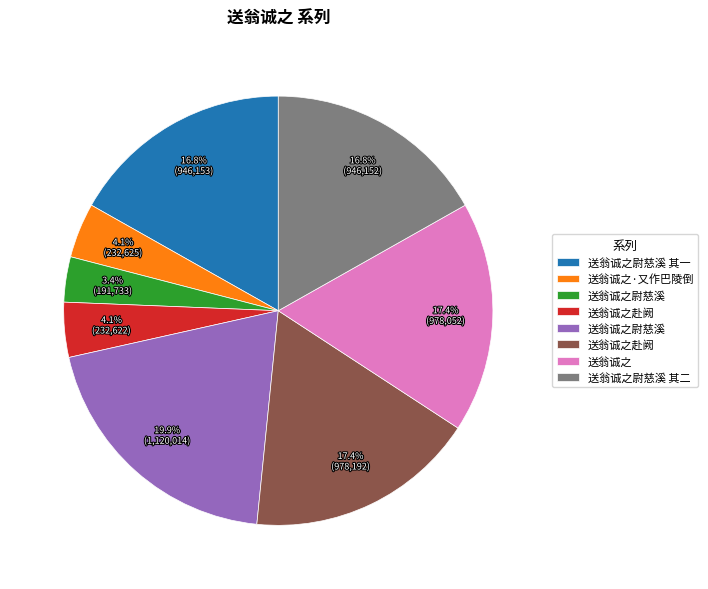

To the nearest percent, what is the difference between the largest and smallest slice percentages?

17%